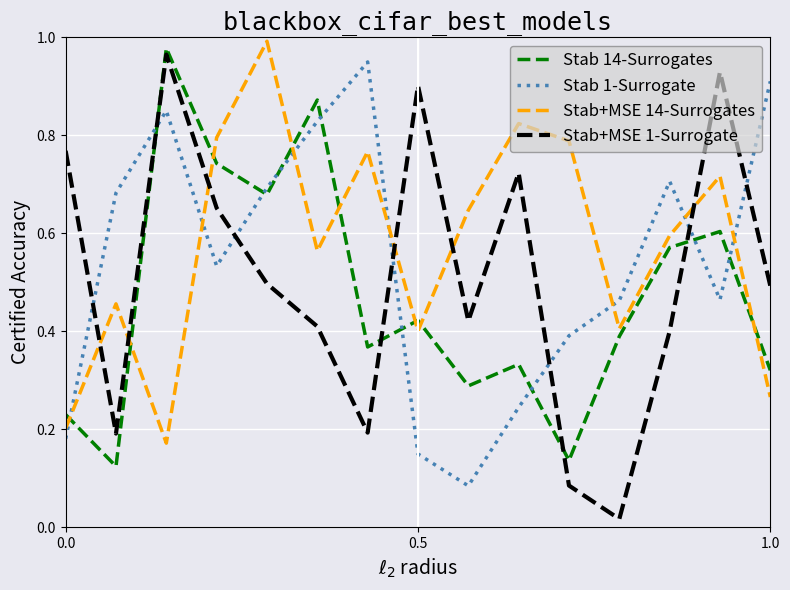

How many lines are shown in the chart?

4